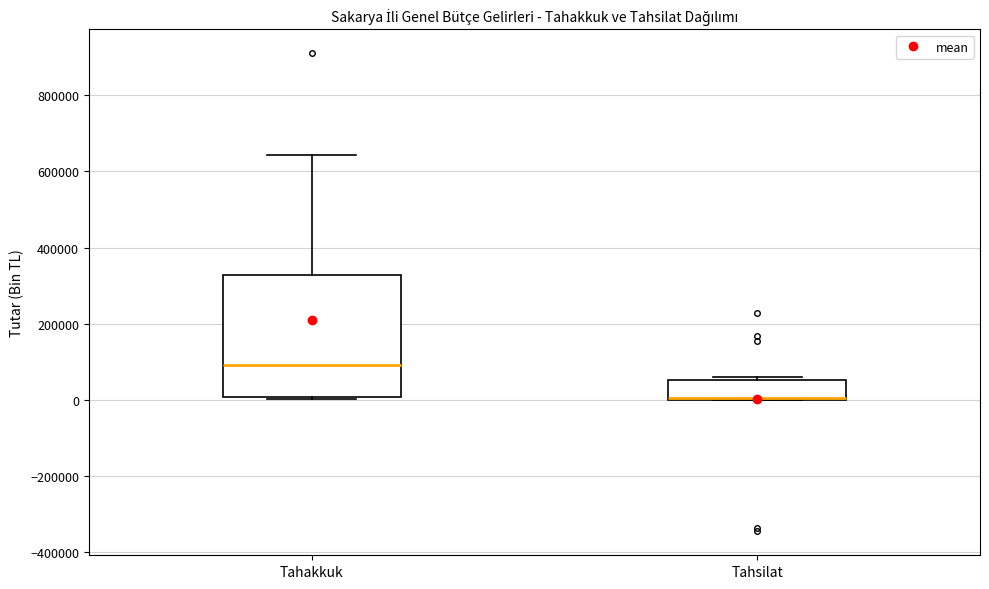

Reading left to right, read every box against the y-axis: the position of its median line, the range the box covers, and the ends of its whiskers. The values are not printed on the chart, so give them approximately, as read against the axis.

Tahakkuk: median 100000, box 0 to 320000, whiskers 0 (just below the box's lower edge) to 640000
Tahsilat: median 0 (drawn on the box's lower edge), box 0 to 60000, whiskers 0 to 60000 (just above the box's upper edge)